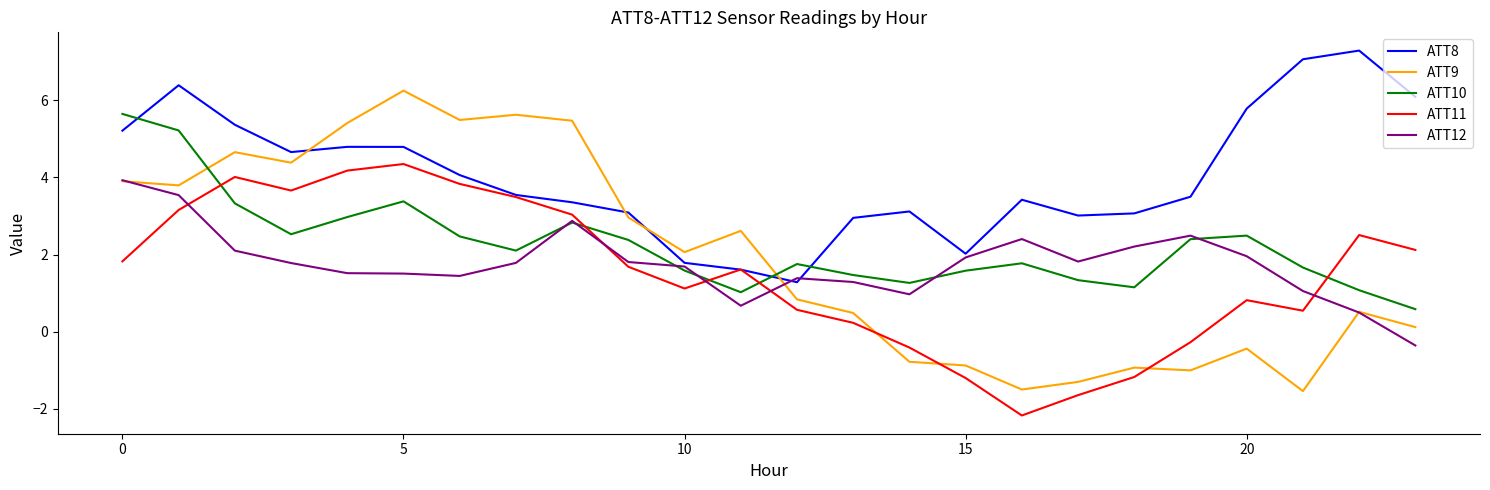

What is the maximum value shown in the chart?

7.3